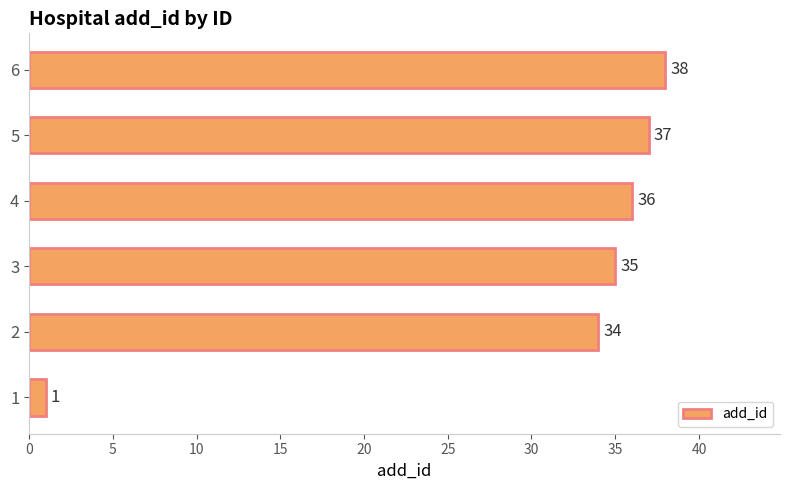

Which category has the highest value across all series?

6